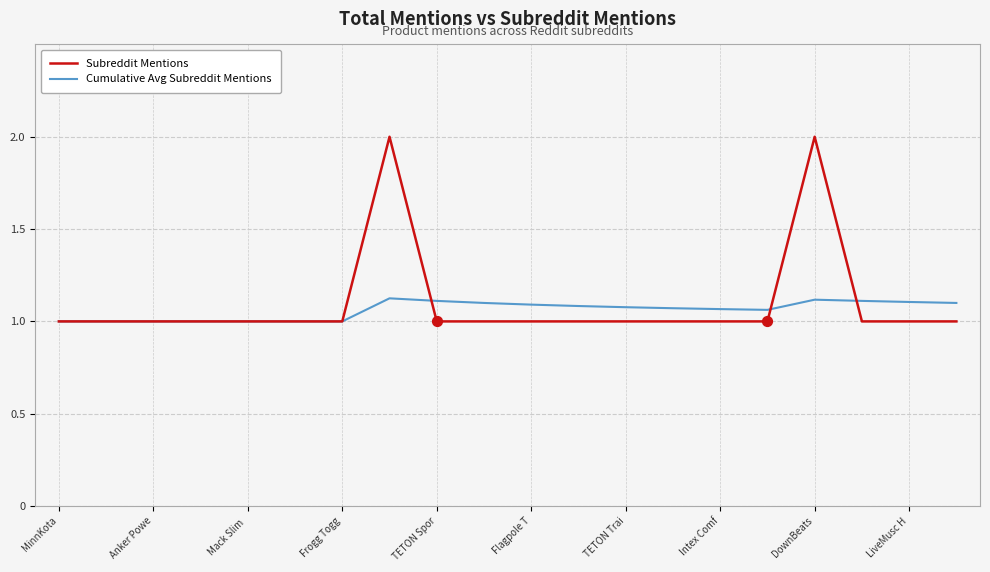

Which series has the largest total across all categories?

Subreddit Mentions